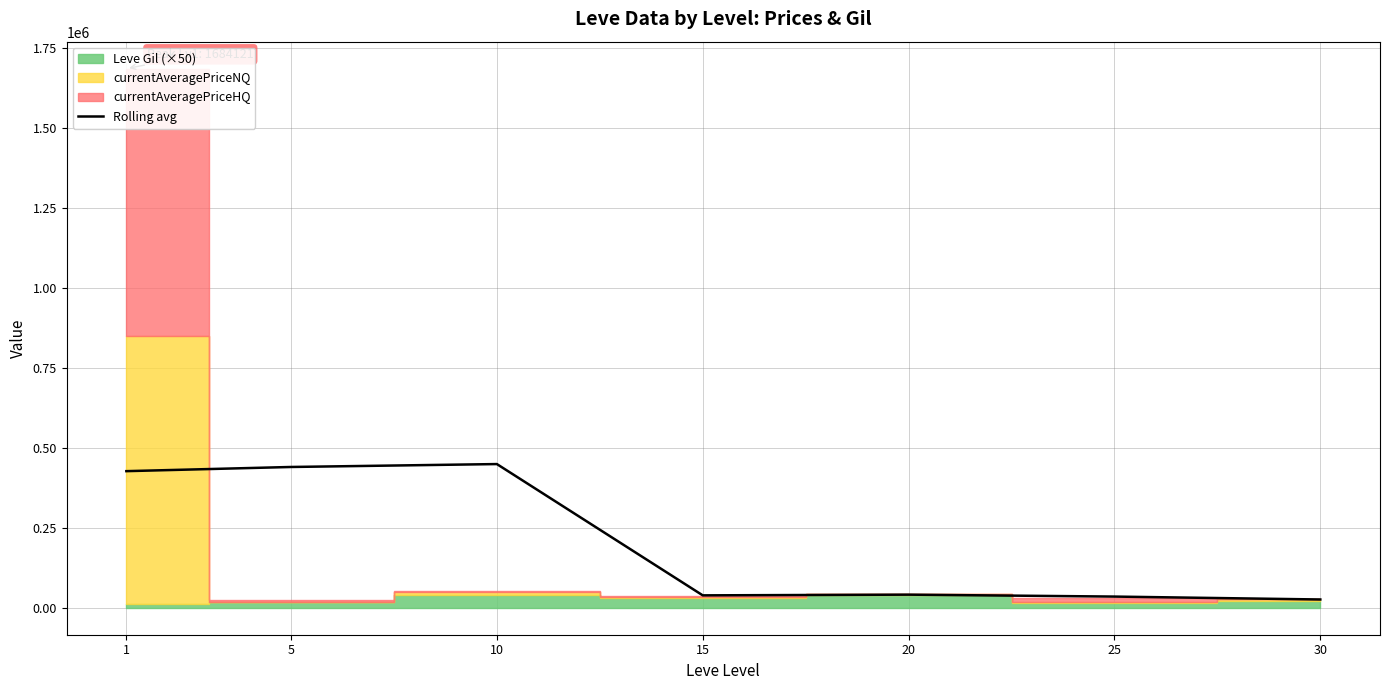

What is the difference between the maximum and minimum values?

423031.3